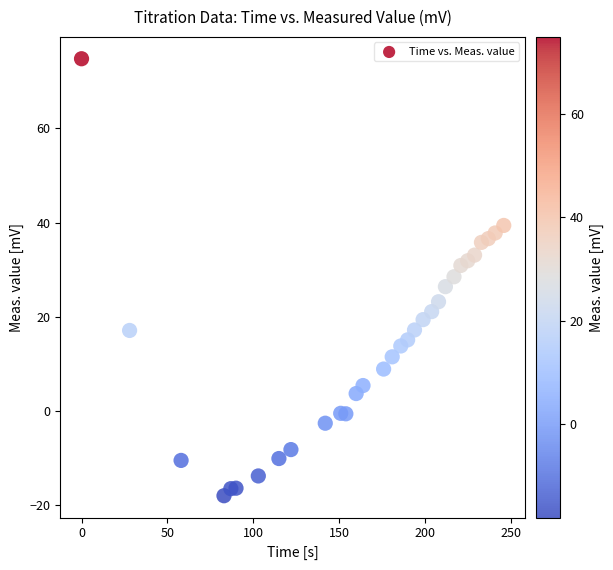

What is the range of Y values (max minus min)?

92.8